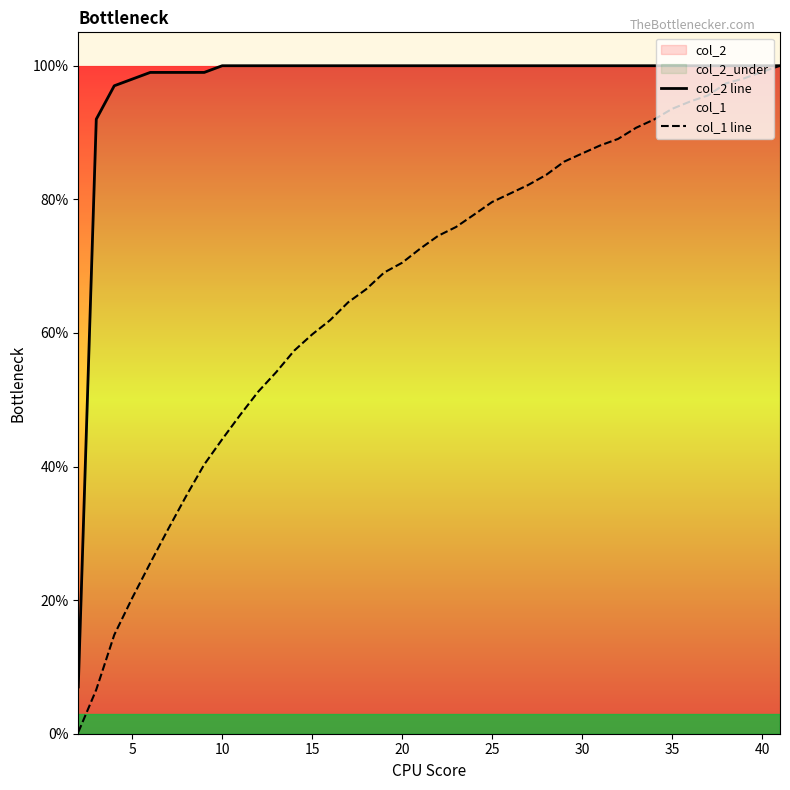

Is the value of col_1 line at 27 greater than the value of col_2 line at 31?

No